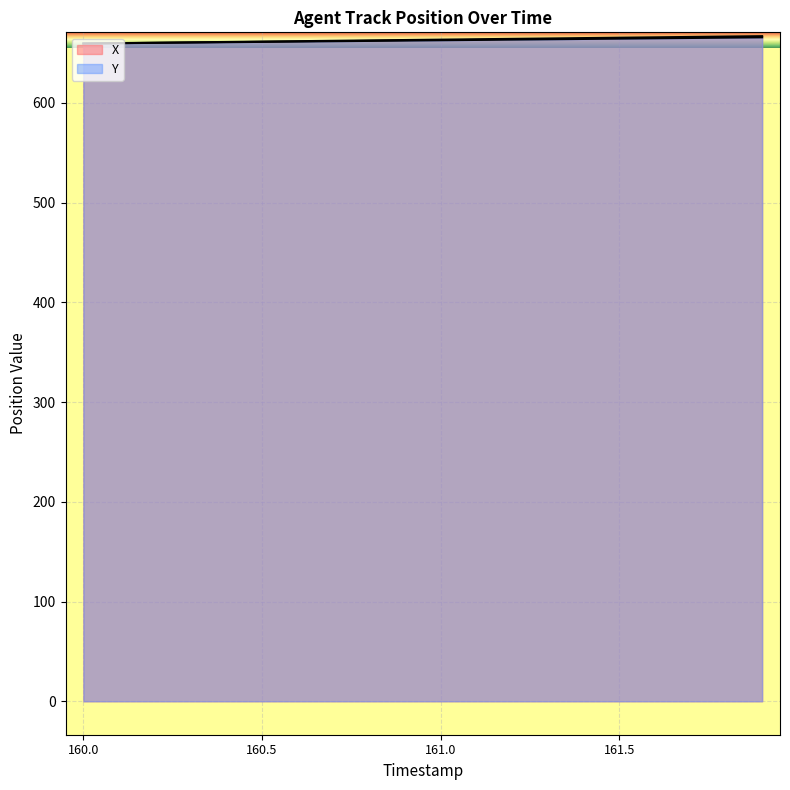

What is the spread (max minus min) of values at 161.9?

1.2